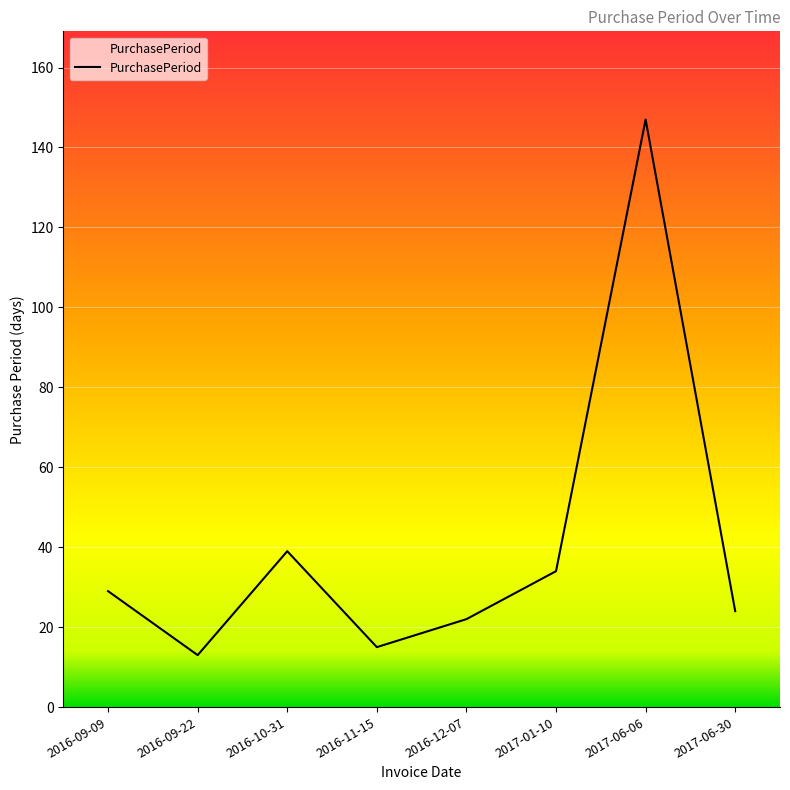

What is the ratio of the value at 2016-10-31 to the value at 2016-09-22?

3.0